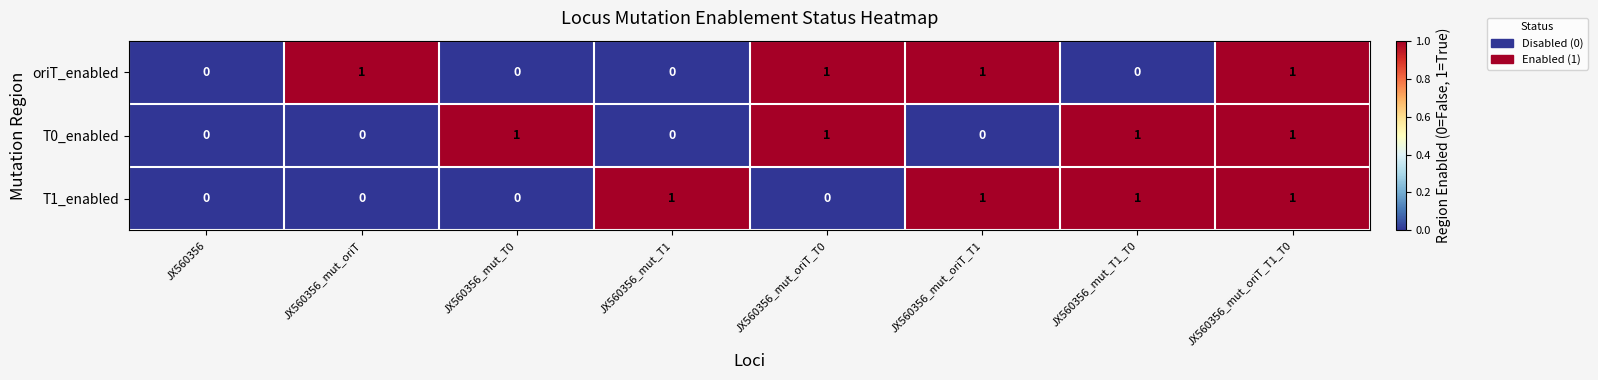

The value of T1_enabled at JX560356_mut_oriT is -1. True or false?

False